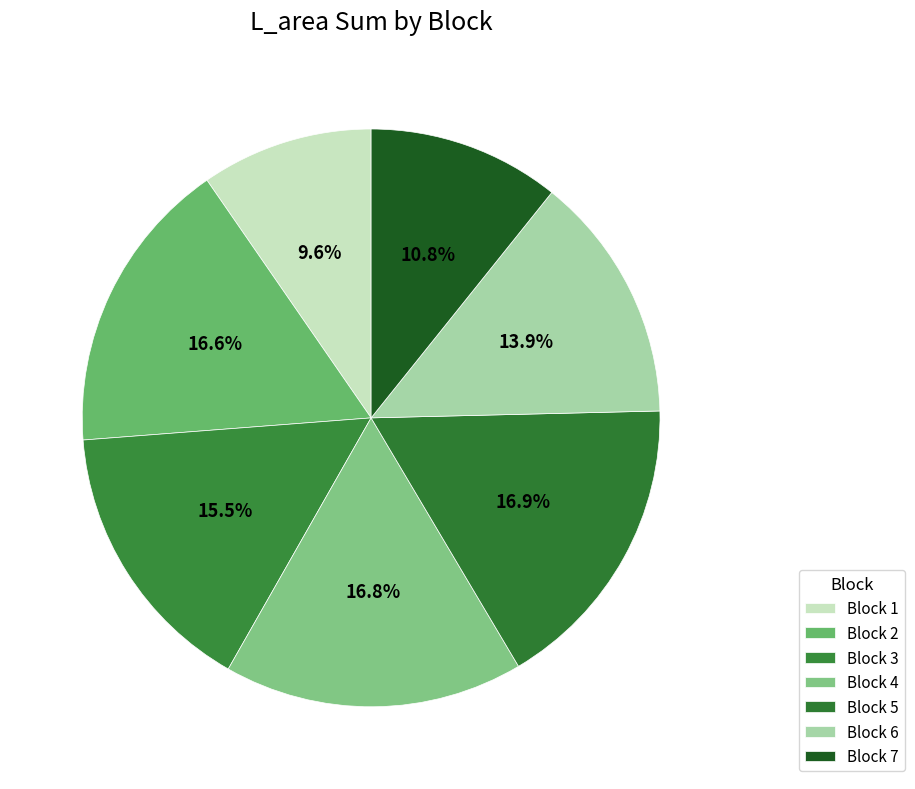

What is the largest slice in the pie chart?

Block 5